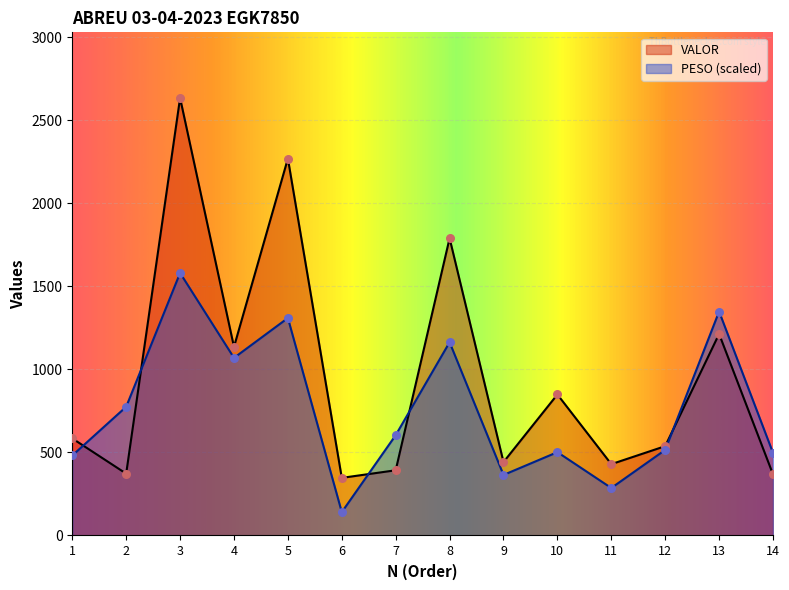

What are all the series names shown in the legend?

PESO, VALOR